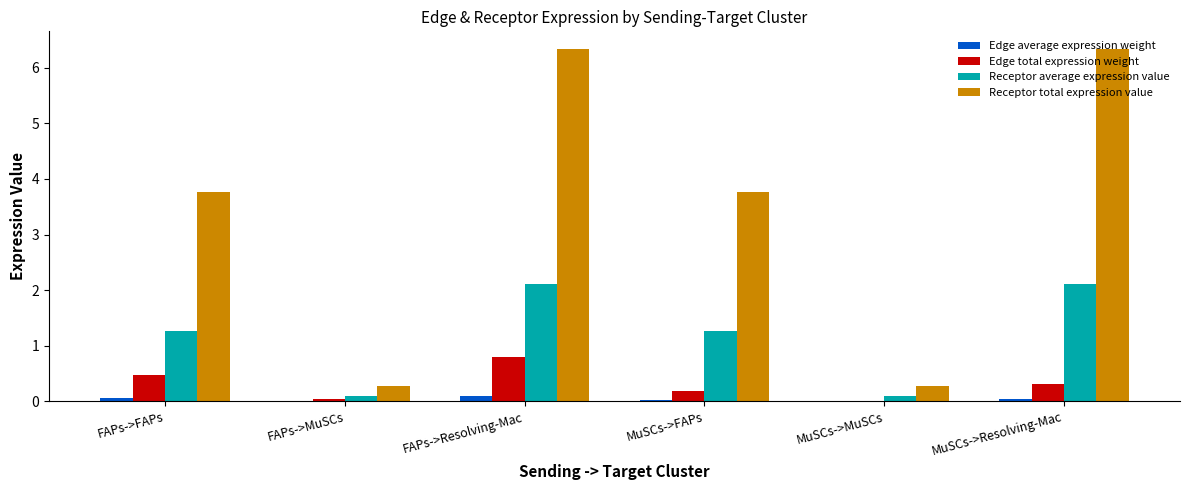

Between FAPs->Resolving-Mac and MuSCs->MuSCs, which series saw the biggest shift?

Receptor total expression value